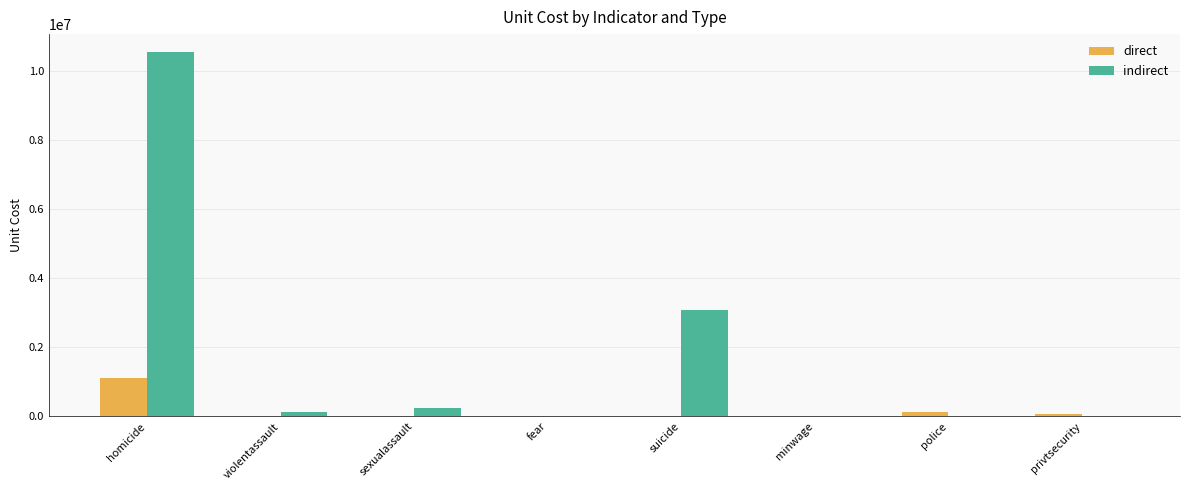

Between homicide and minwage, which series saw the biggest shift?

indirect